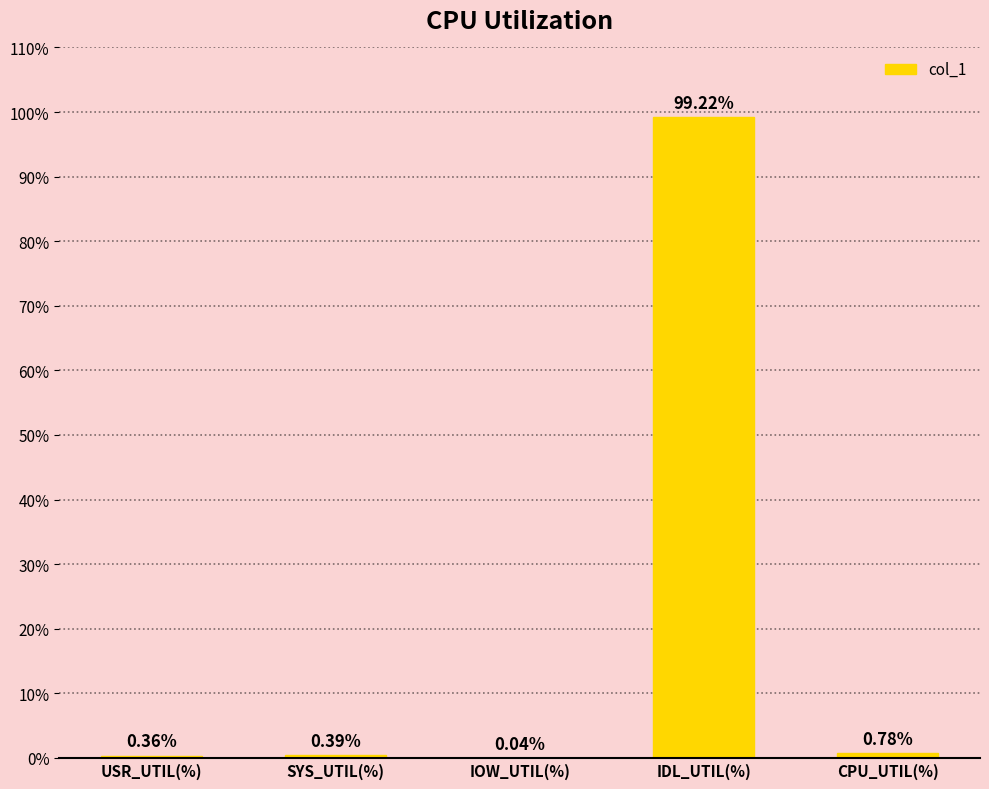

Which label corresponds to the largest value in the chart?

IDL_UTIL(%)